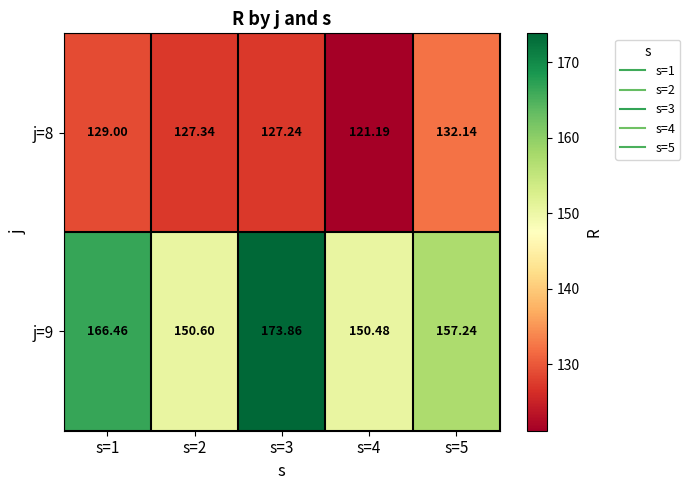

How many distinct data groups are displayed?

2